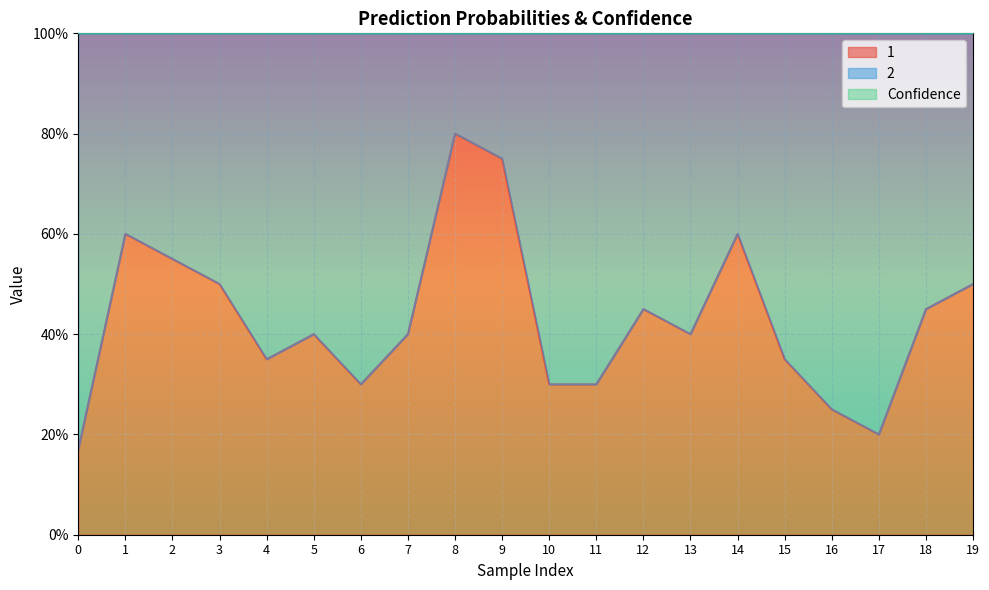

The 1 series shows 0.3 at 4. True or false?

True